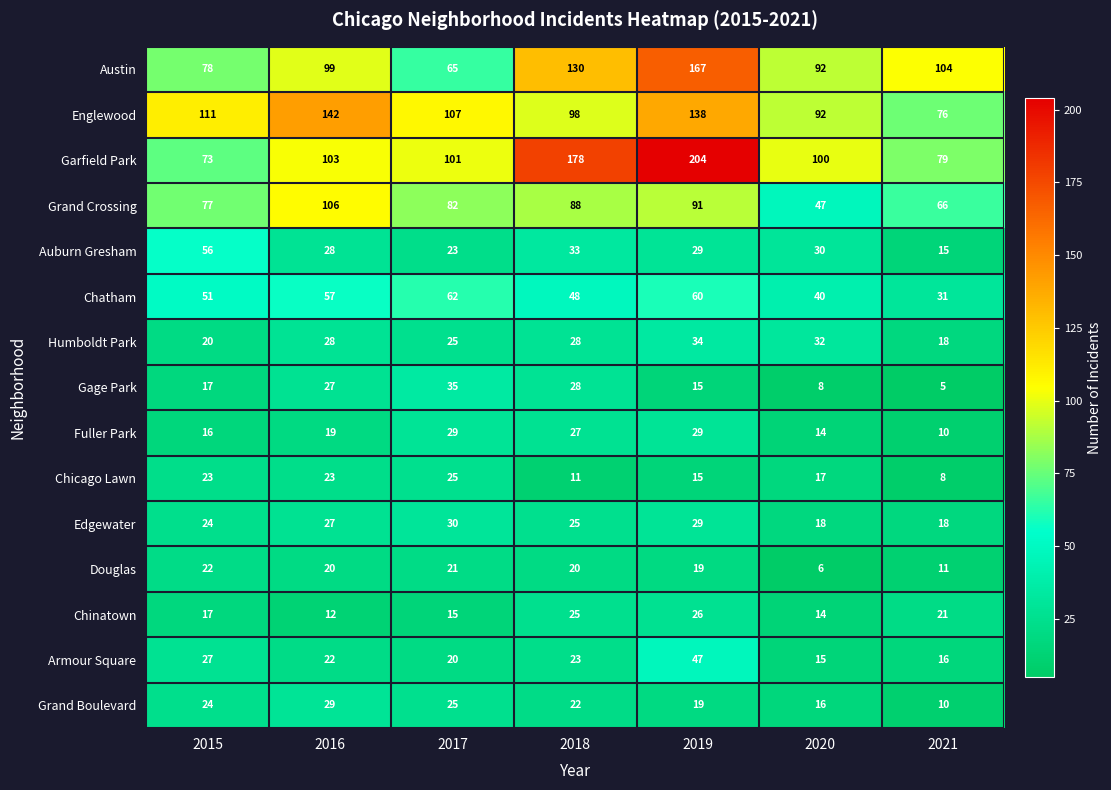

What is the total value across all series at 2019?

922